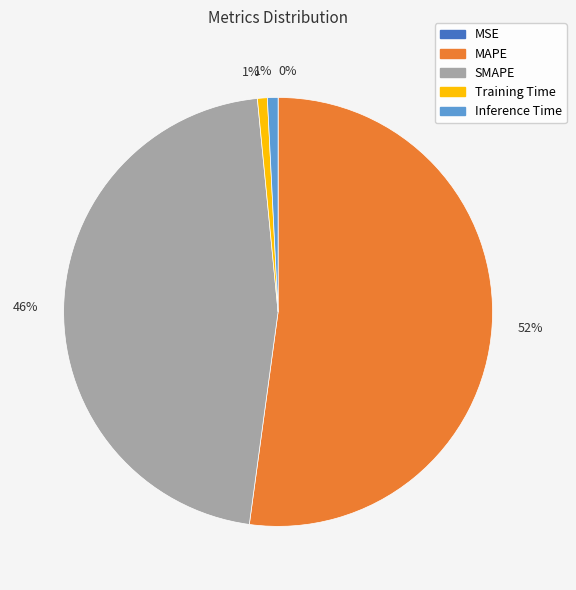

To the nearest percent, what is the difference between the largest and smallest slice percentages?

52%